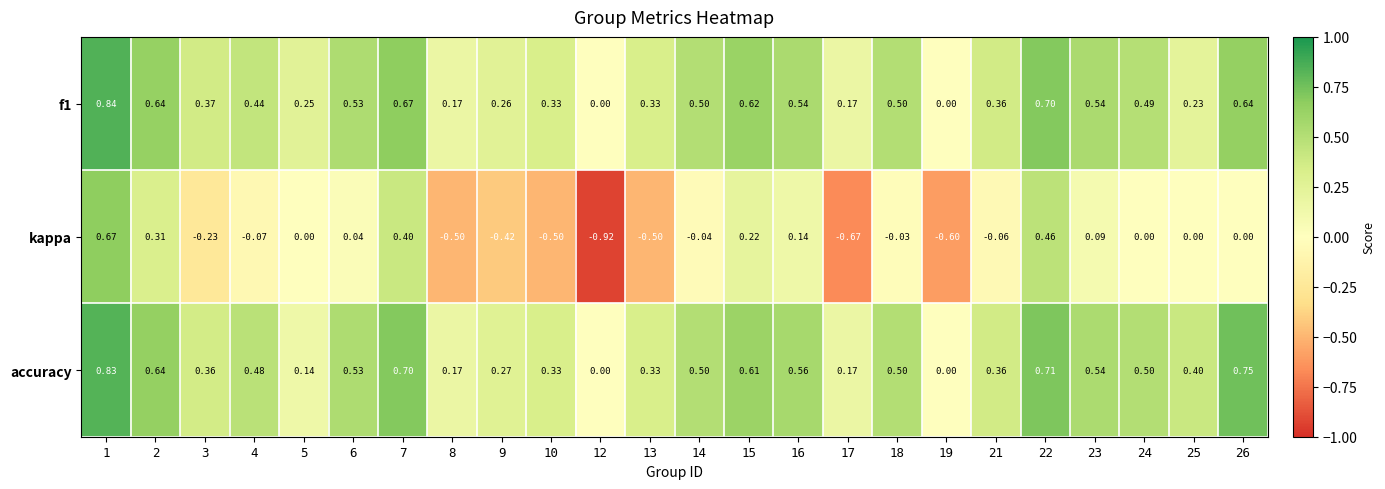

Which label corresponds to the largest value in the chart?

1